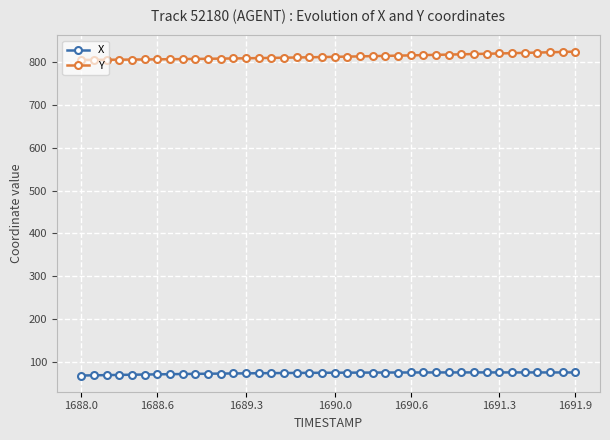

Which series has the largest total across all categories?

Y